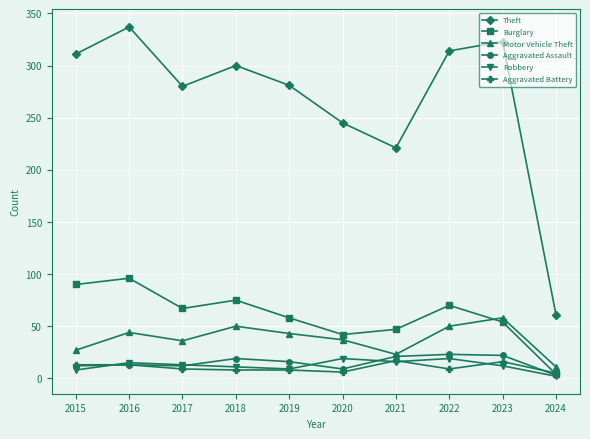

At which label does Motor Vehicle Theft reach its minimum?

2024